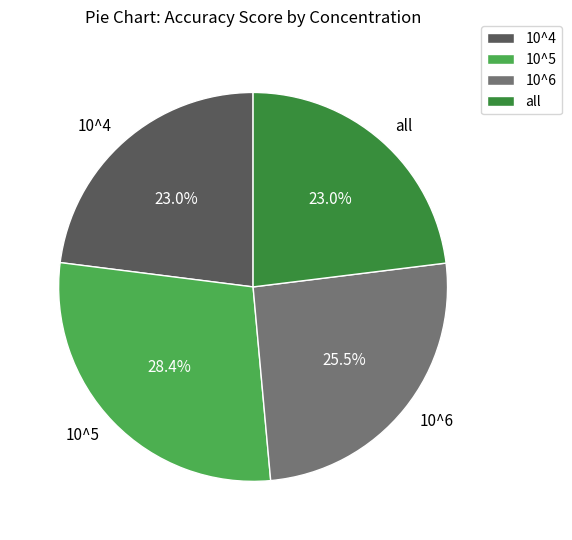

Combined, do 10^5 and 10^4 account for over 50%?

Yes